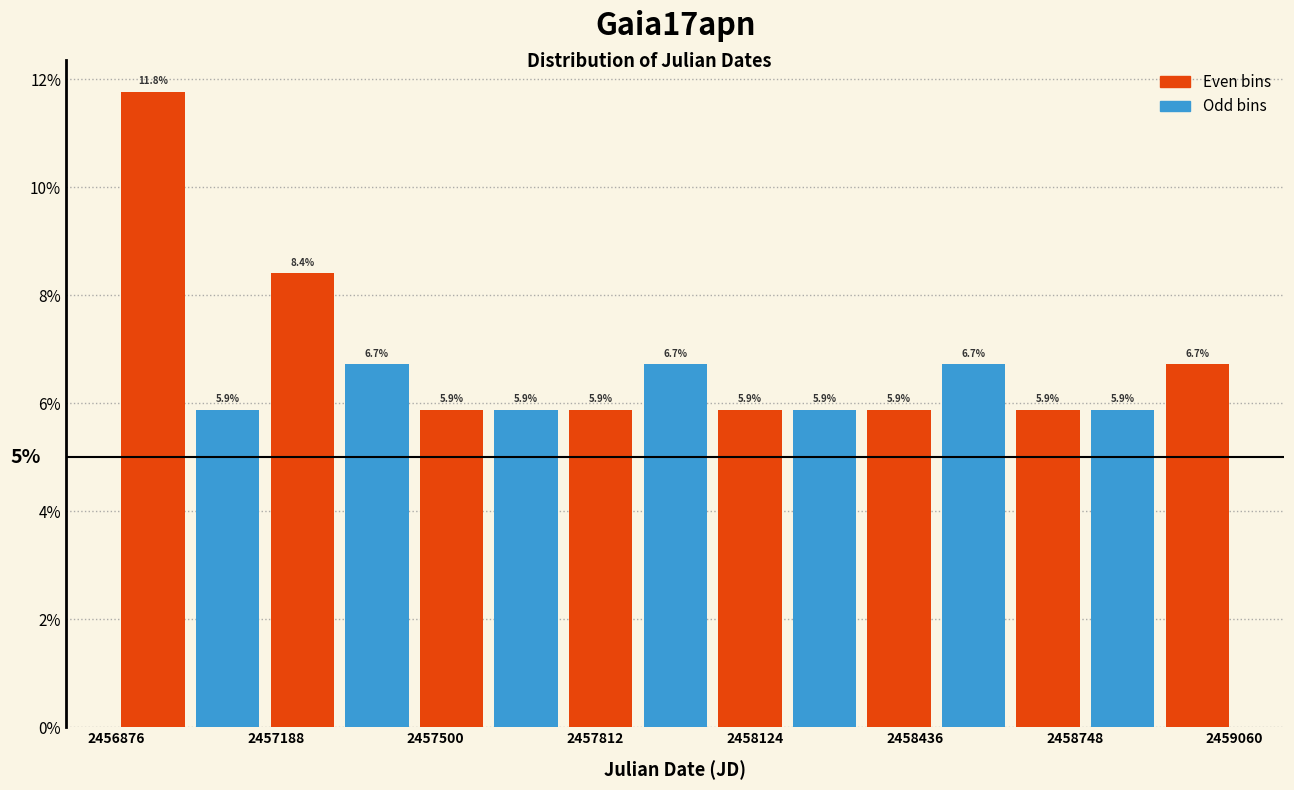

Read against the x-axis, roughly where is the centre of the tallest bar?

2456950